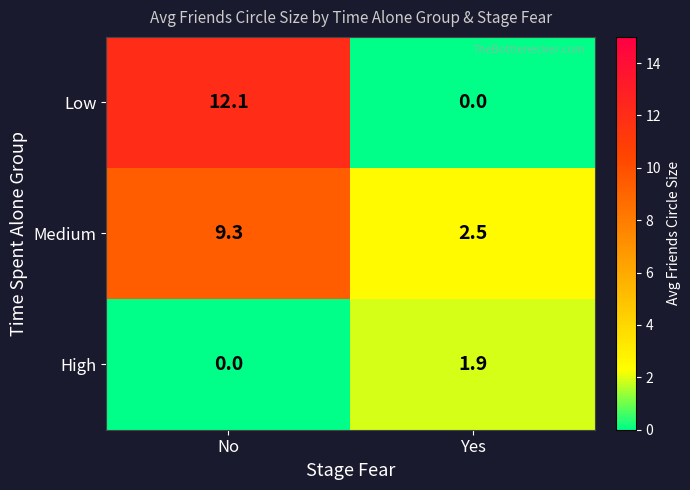

The value of Low at Yes is 8.2. True or false?

False